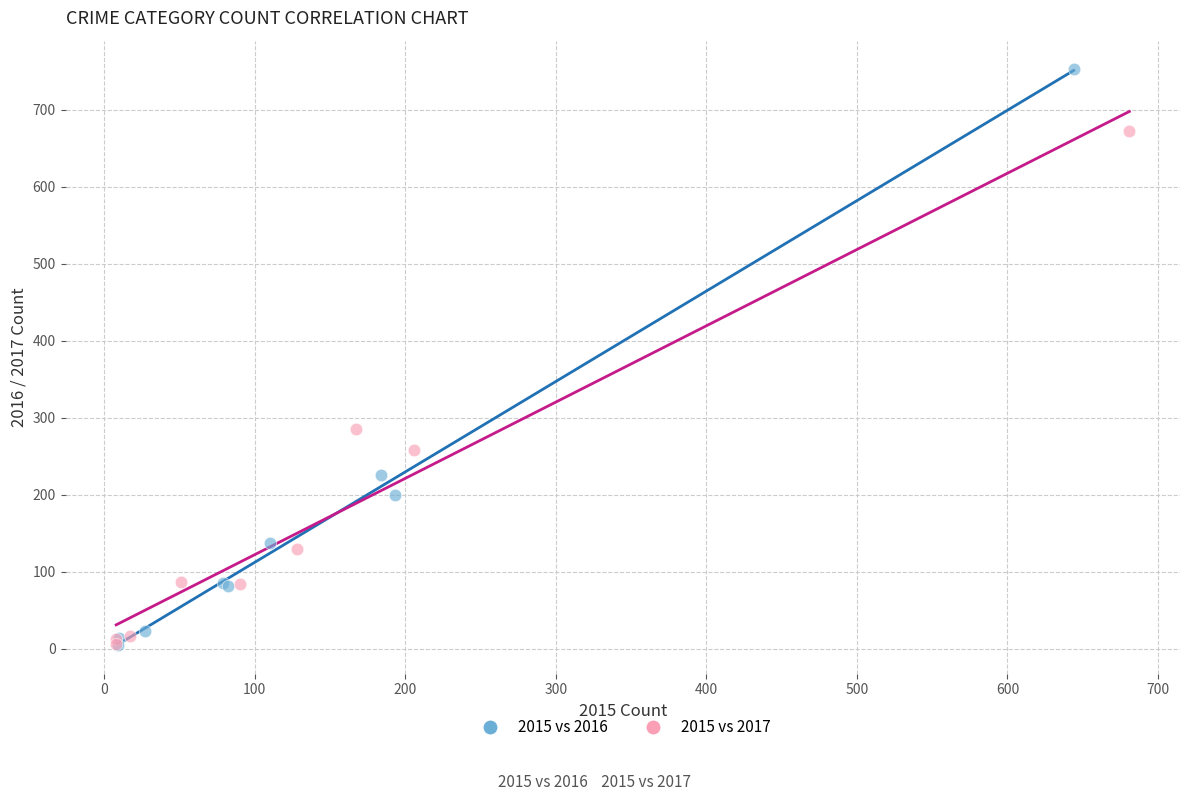

Which series has the widest spread of Y values?

2015 vs 2016